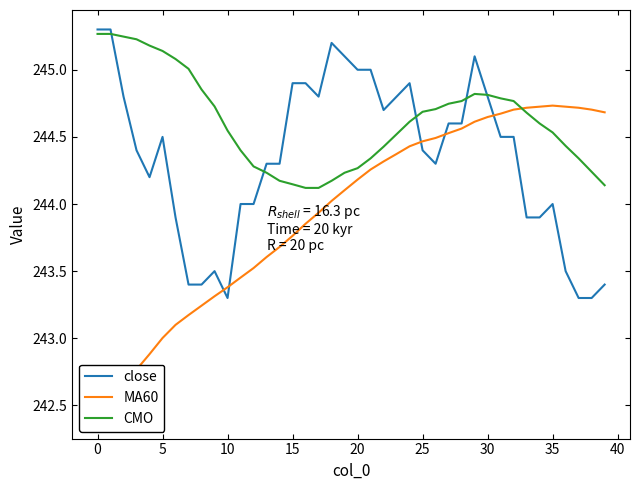

What is the lowest value of the close series?

243.3